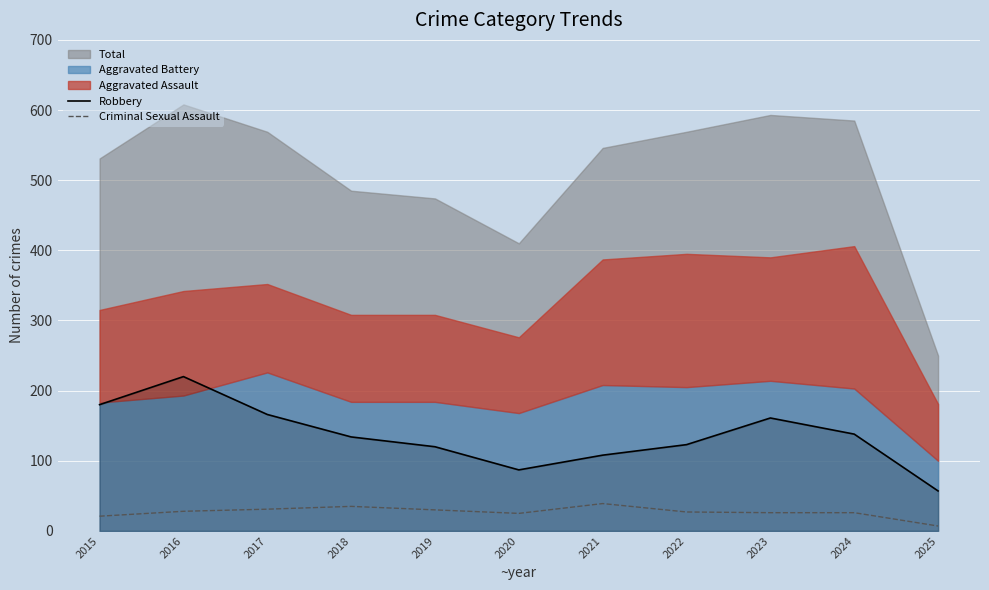

At which category does the chart reach its minimum across all series?

2025